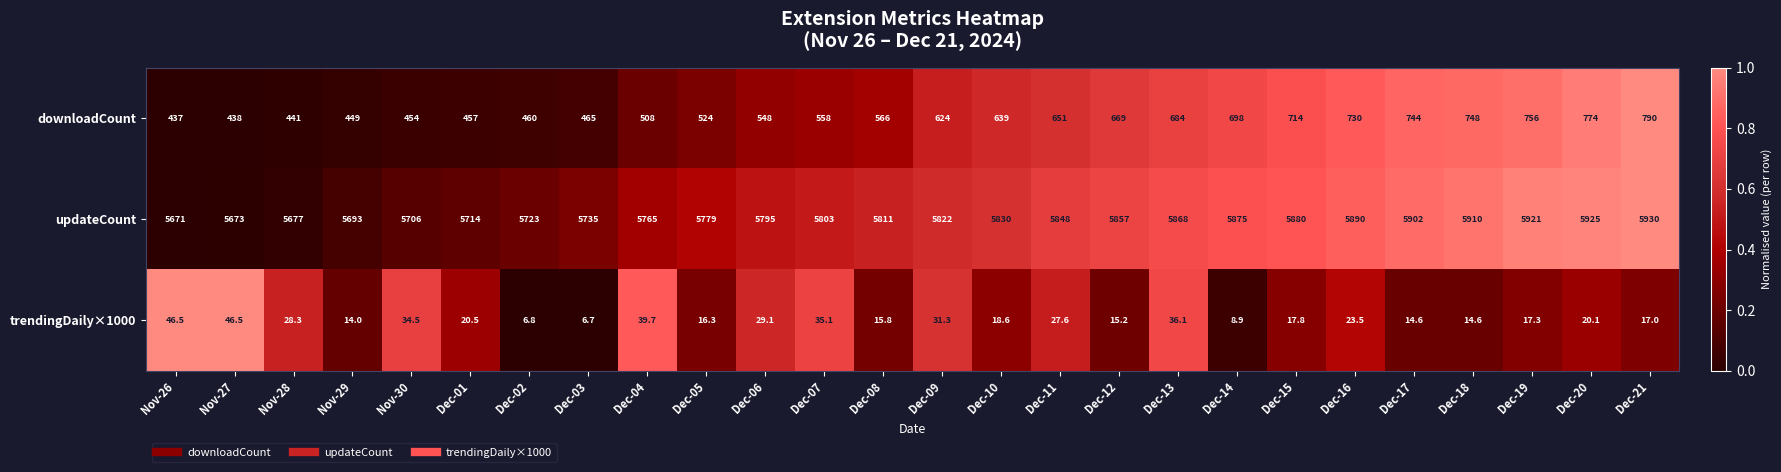

At which category is the sum across all series the highest?

Dec-21